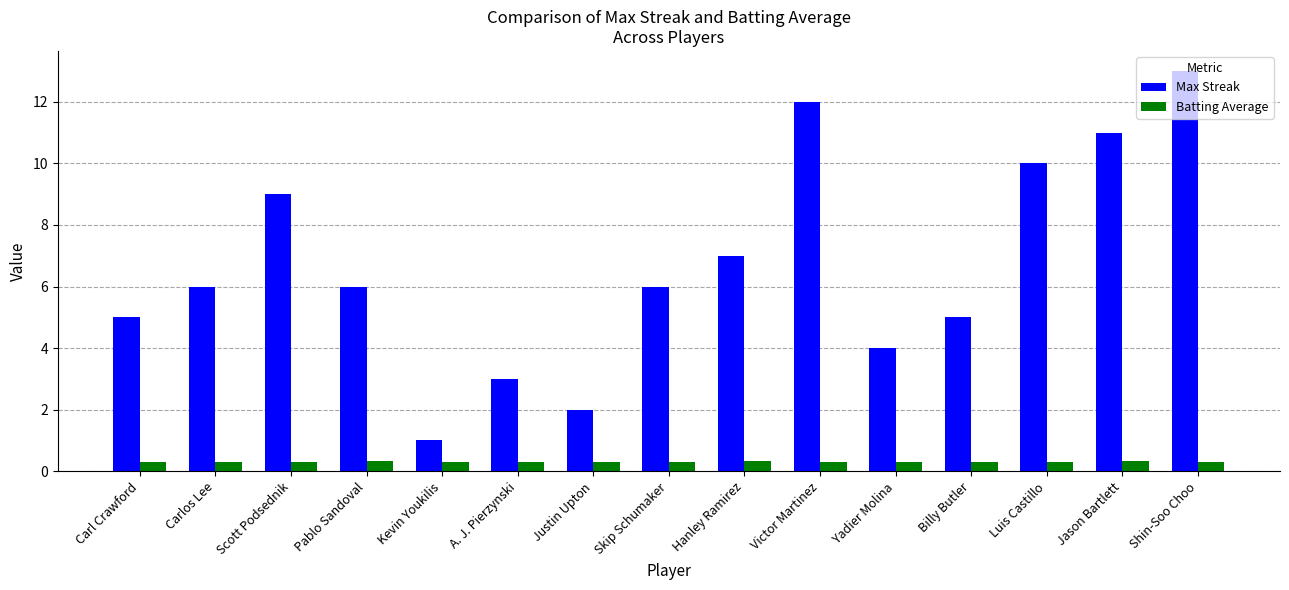

Read the Max Streak value at Justin Upton.

2.0